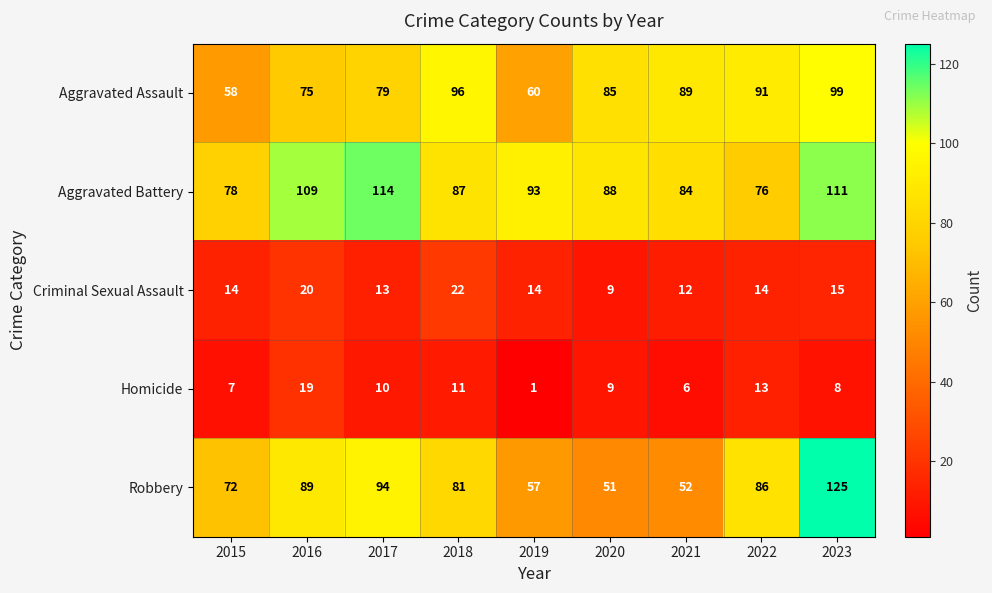

Rank the series at 2017 from highest to lowest value.

Aggravated Battery, Robbery, Aggravated Assault, Criminal Sexual Assault, Homicide